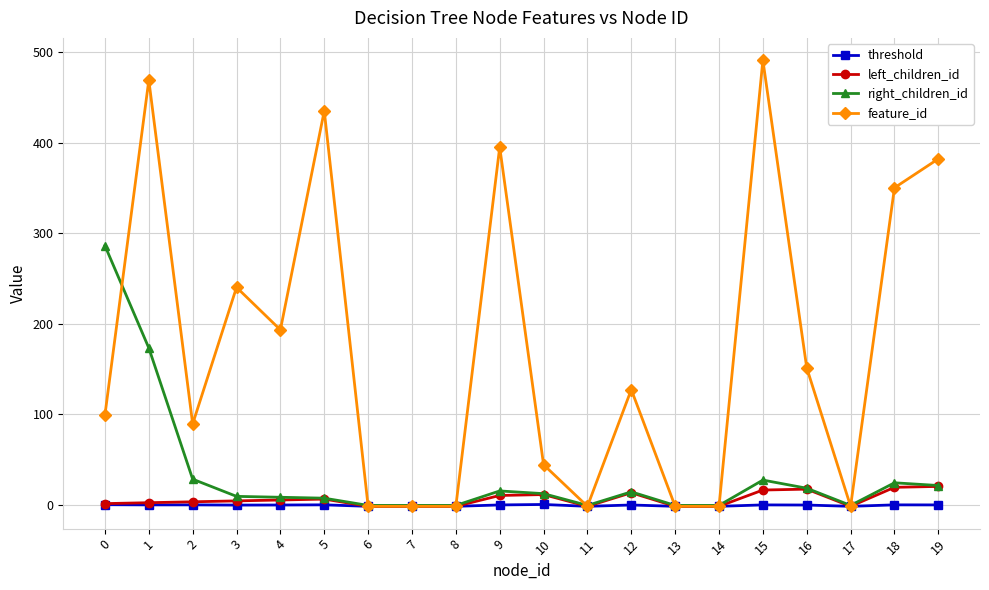

What are all the series names shown in the legend?

threshold, left_children_id, right_children_id, feature_id